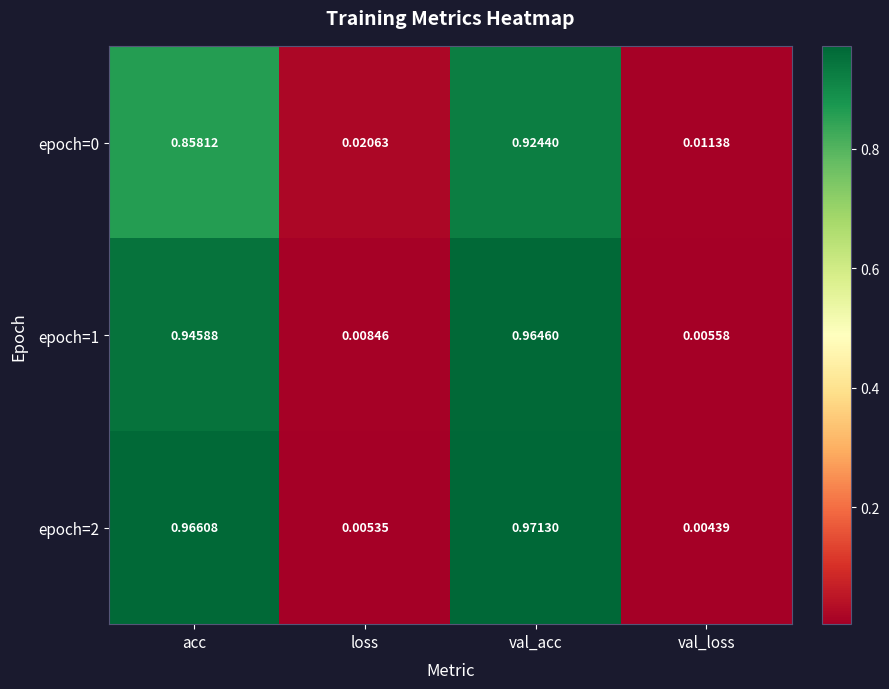

At which category is the sum across all series the highest?

val_acc